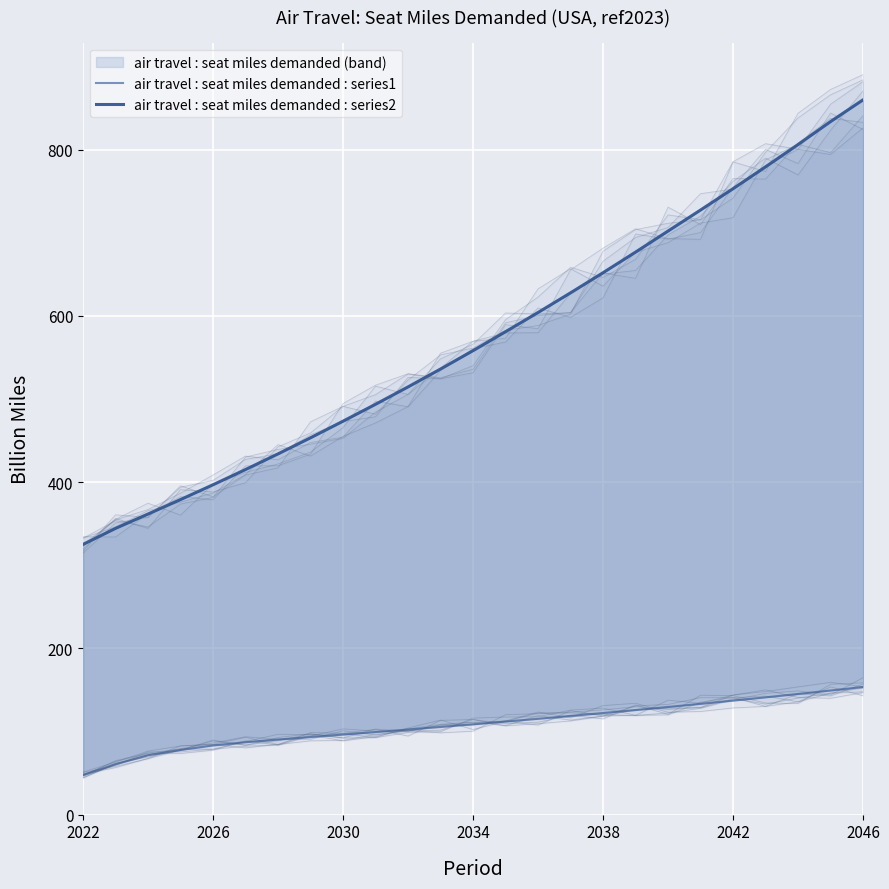

What is the spread (max minus min) of values at 10?

412.2